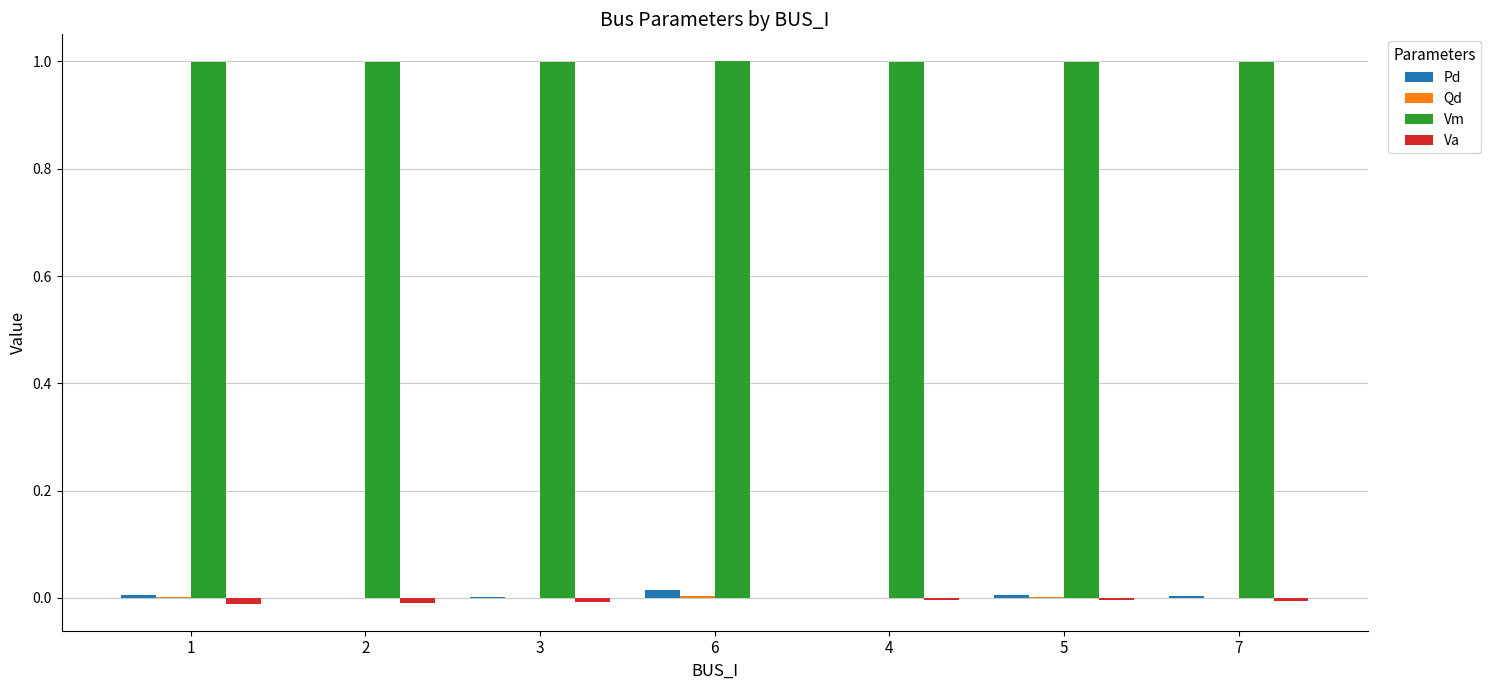

How many groups of bars are there?

7